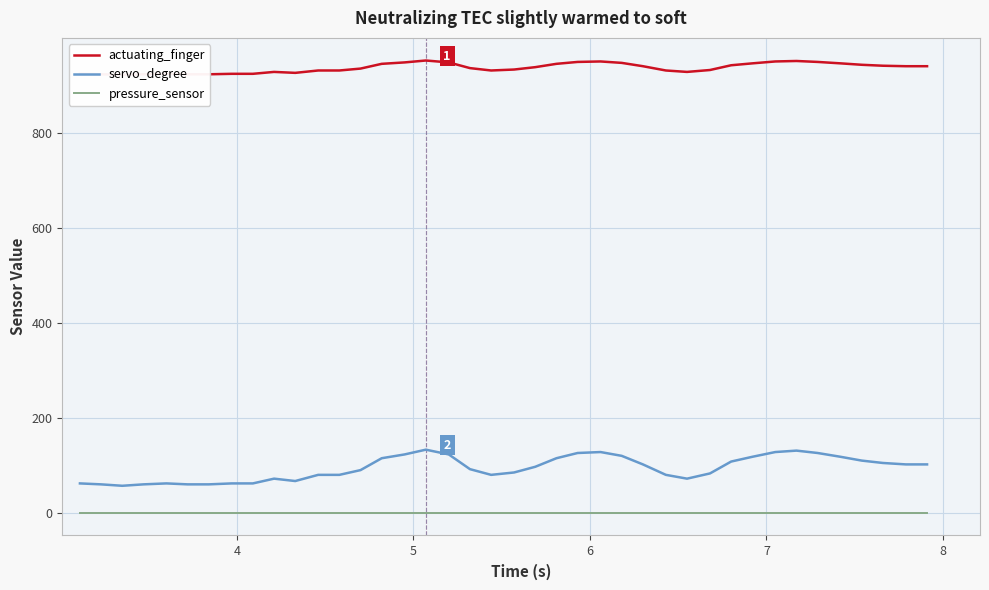

List the series in order of their peak value, highest first.

actuating_finger, servo_degree, pressure_sensor